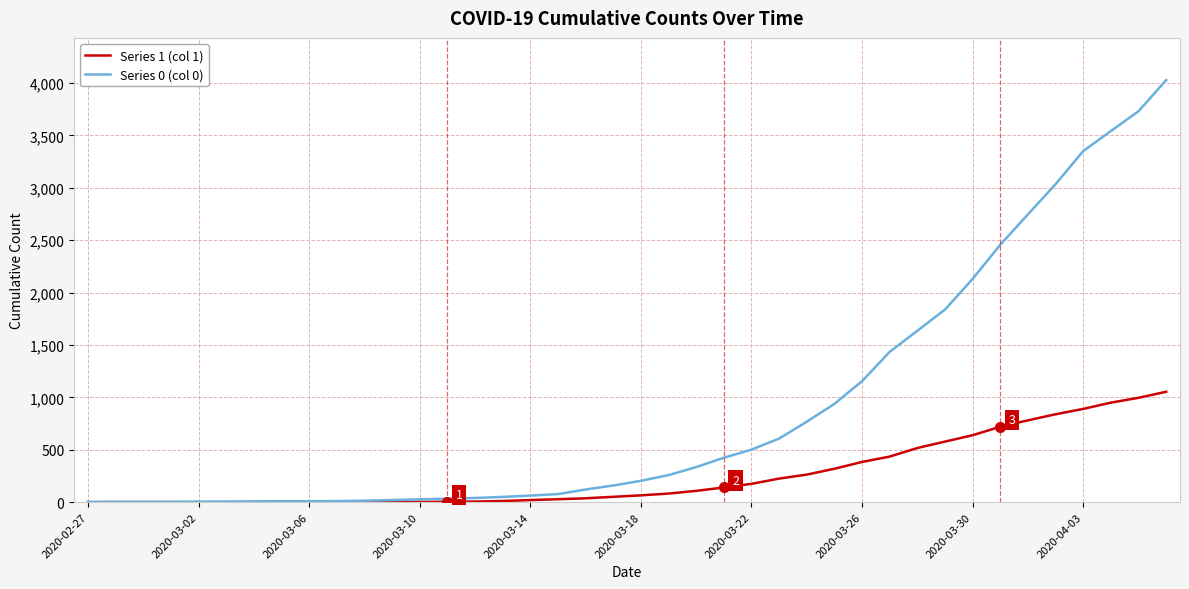

Rank the series by their average value, from highest to lowest.

Series 0 (col 0), Series 1 (col 1)